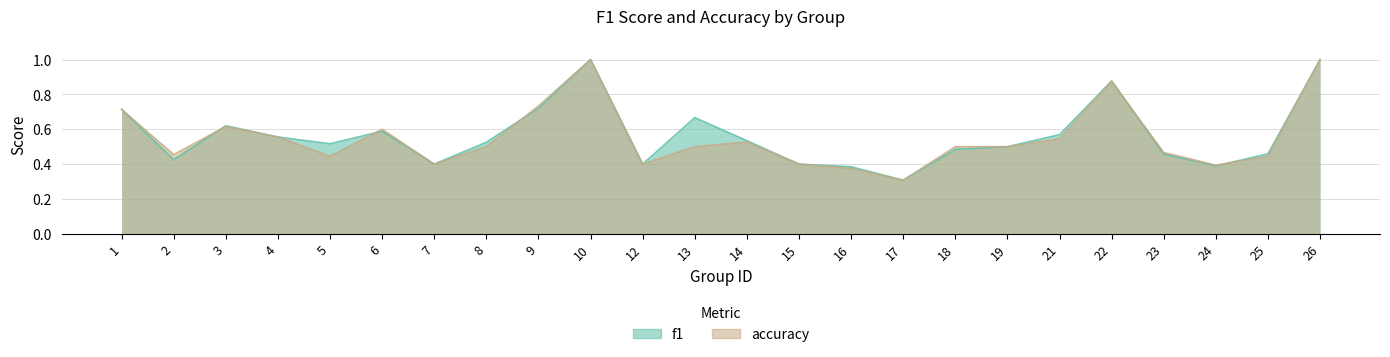

What is the total value across all series at 13?

1.2